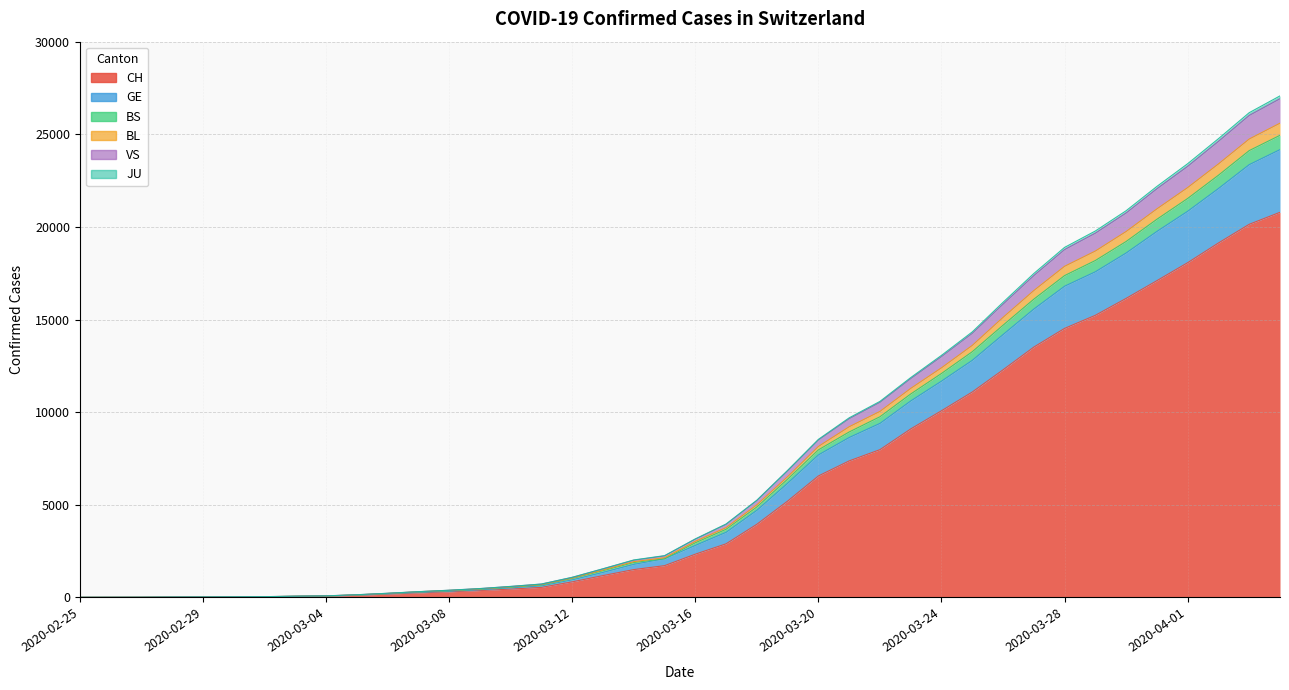

Count the number of data series in this chart.

6